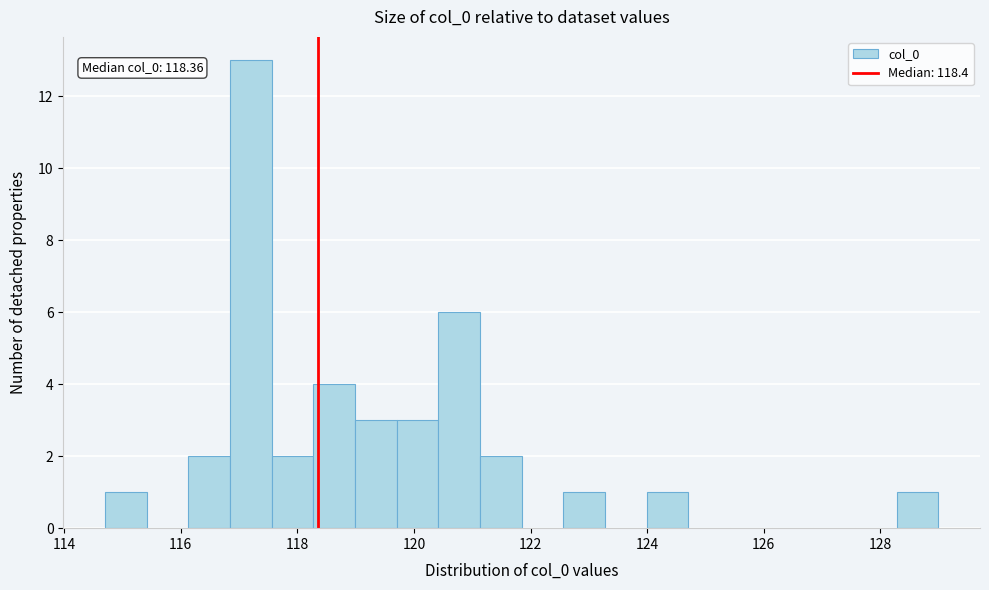

Read against the x-axis, roughly where is the centre of the tallest bar?

117.2